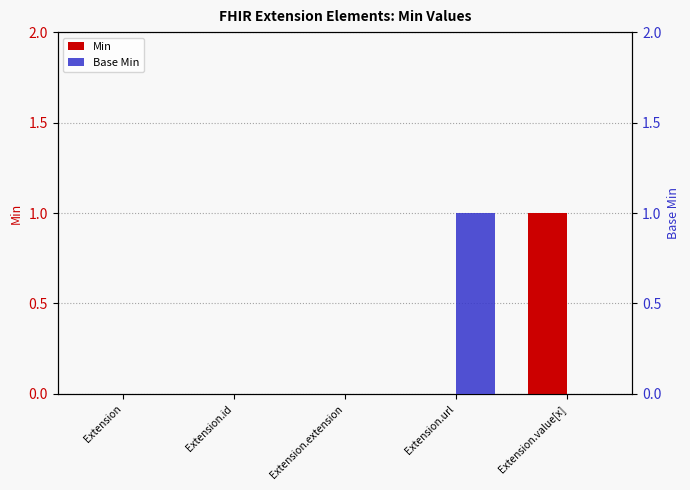

Reading right to left, transcribe all the data shown in this chart.

Min: 1	0	0	0	0
Base Min: 0	1	0	0	0